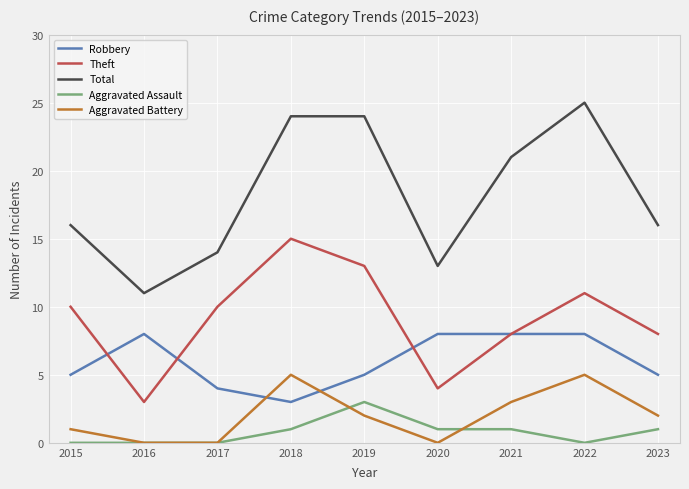

What are all the series names shown in the legend?

Robbery, Theft, Total, Aggravated Assault, Aggravated Battery